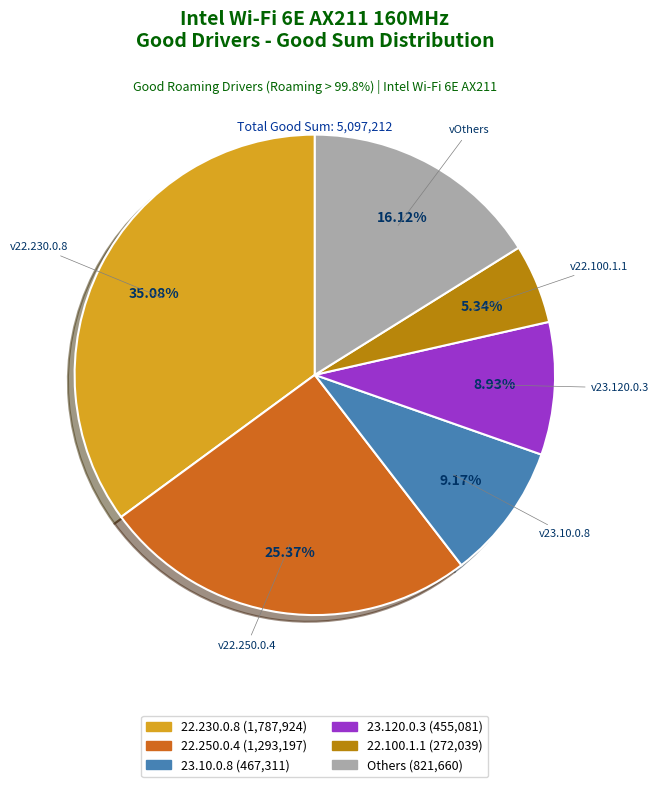

Is there a majority slice in this chart?

No